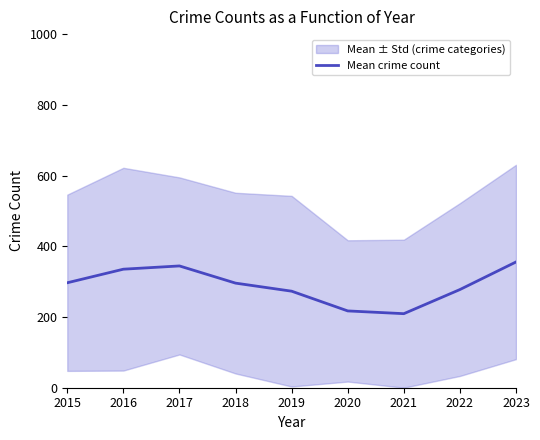

How many points are lower than both their immediate neighbors (excluding endpoints)?

1